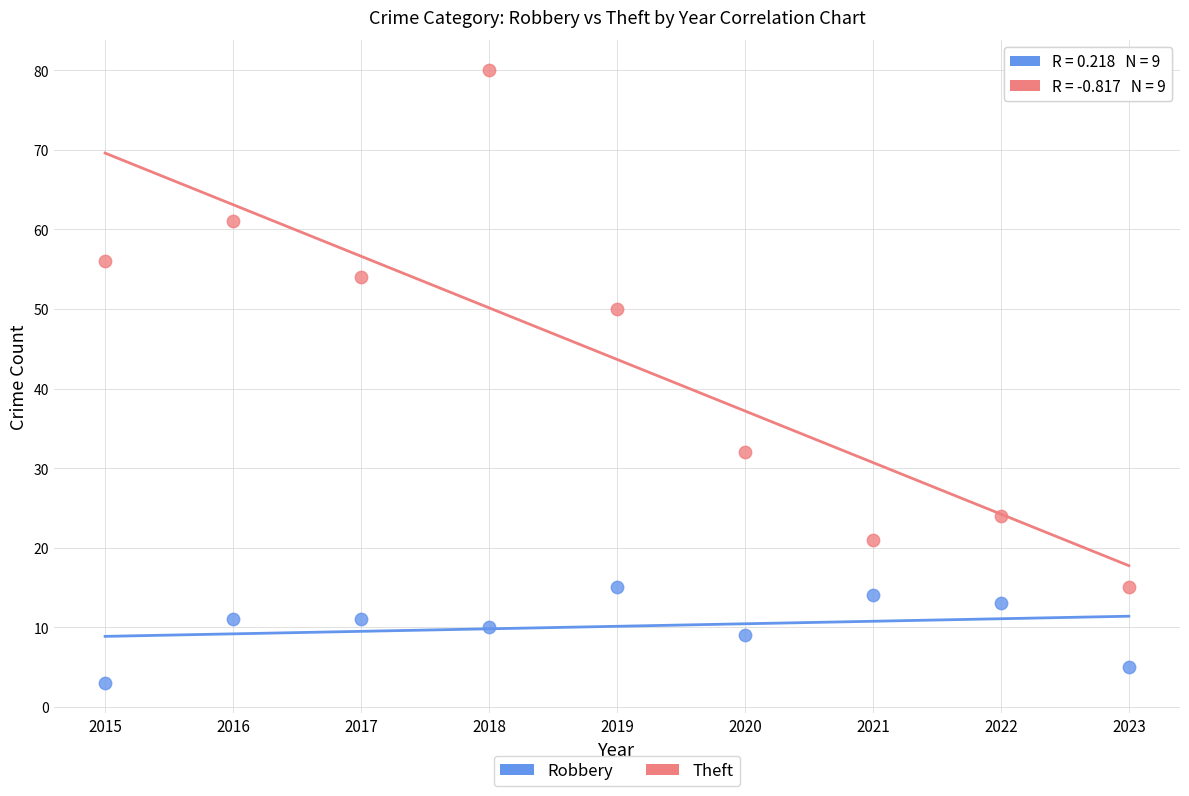

Which series contains the lowest Y value?

Robbery